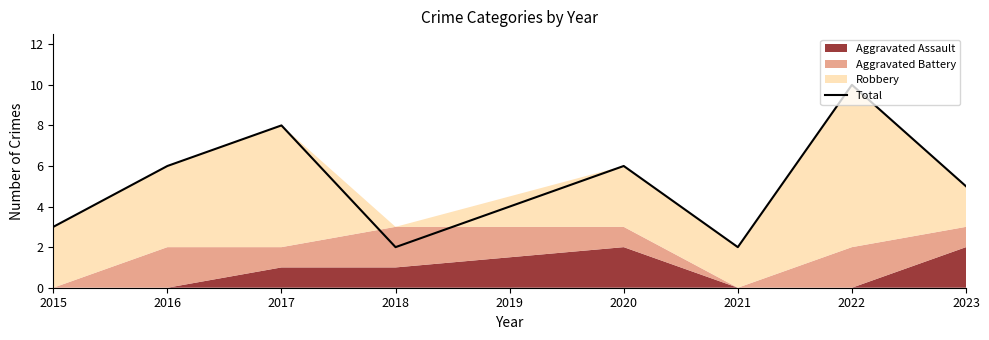

What is the greatest value displayed?

10